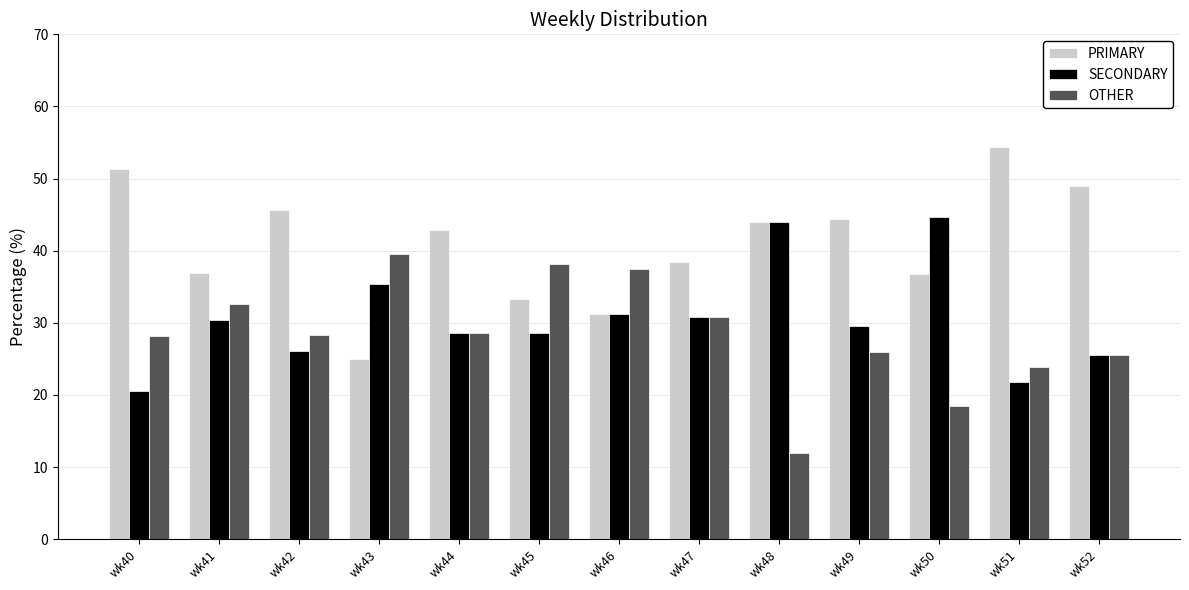

At how many categories does at least one series exceed 23?

13